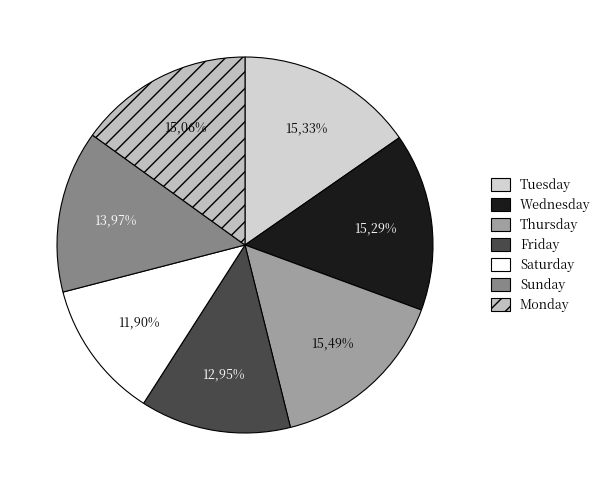

Is it true that Sunday is 7% of the pie?

False